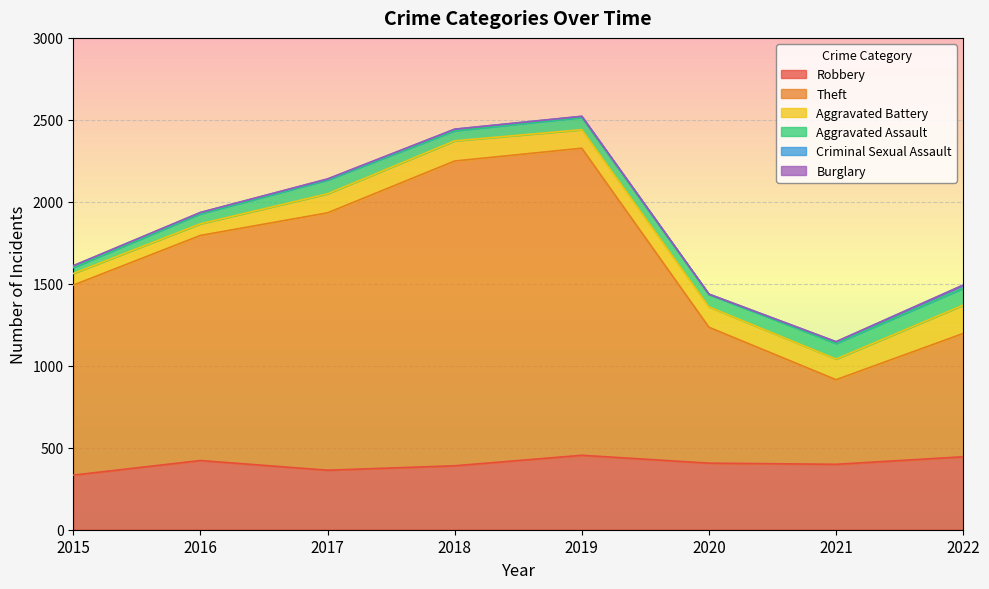

Reading right to left, what are all the values shown in this chart?

Robbery: 445	399	406	454	390	363	422	333
Theft: 752	516	829	1873	1859	1570	1373	1159
Aggravated Battery: 173	126	124	113	123	116	71	71
Aggravated Assault: 103	95	76	75	62	84	61	36
Criminal Sexual Assault: 19	10	2	6	9	5	8	11
Burglary: 0	1	0	1	0	2	0	0